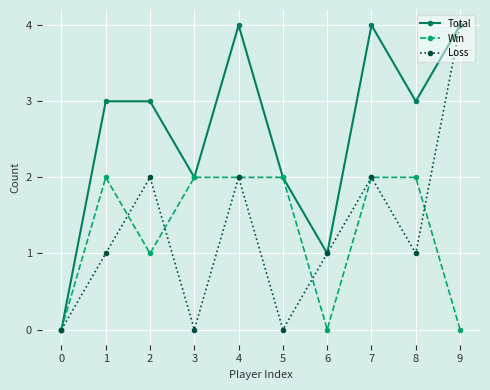

What is the difference between the maximum and minimum values in the Win series?

2